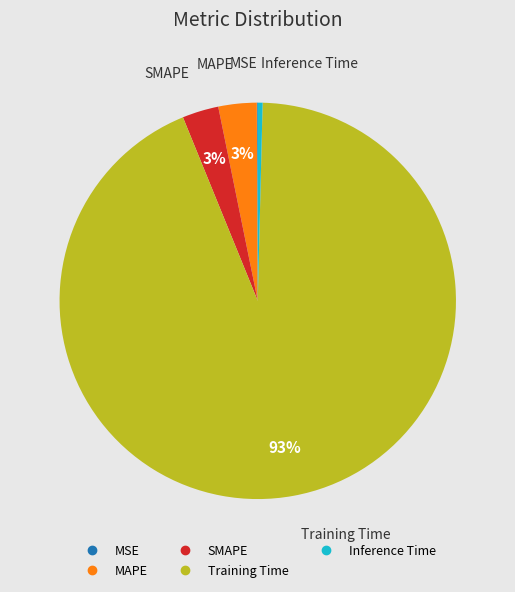

Which slice is the largest?

Training Time